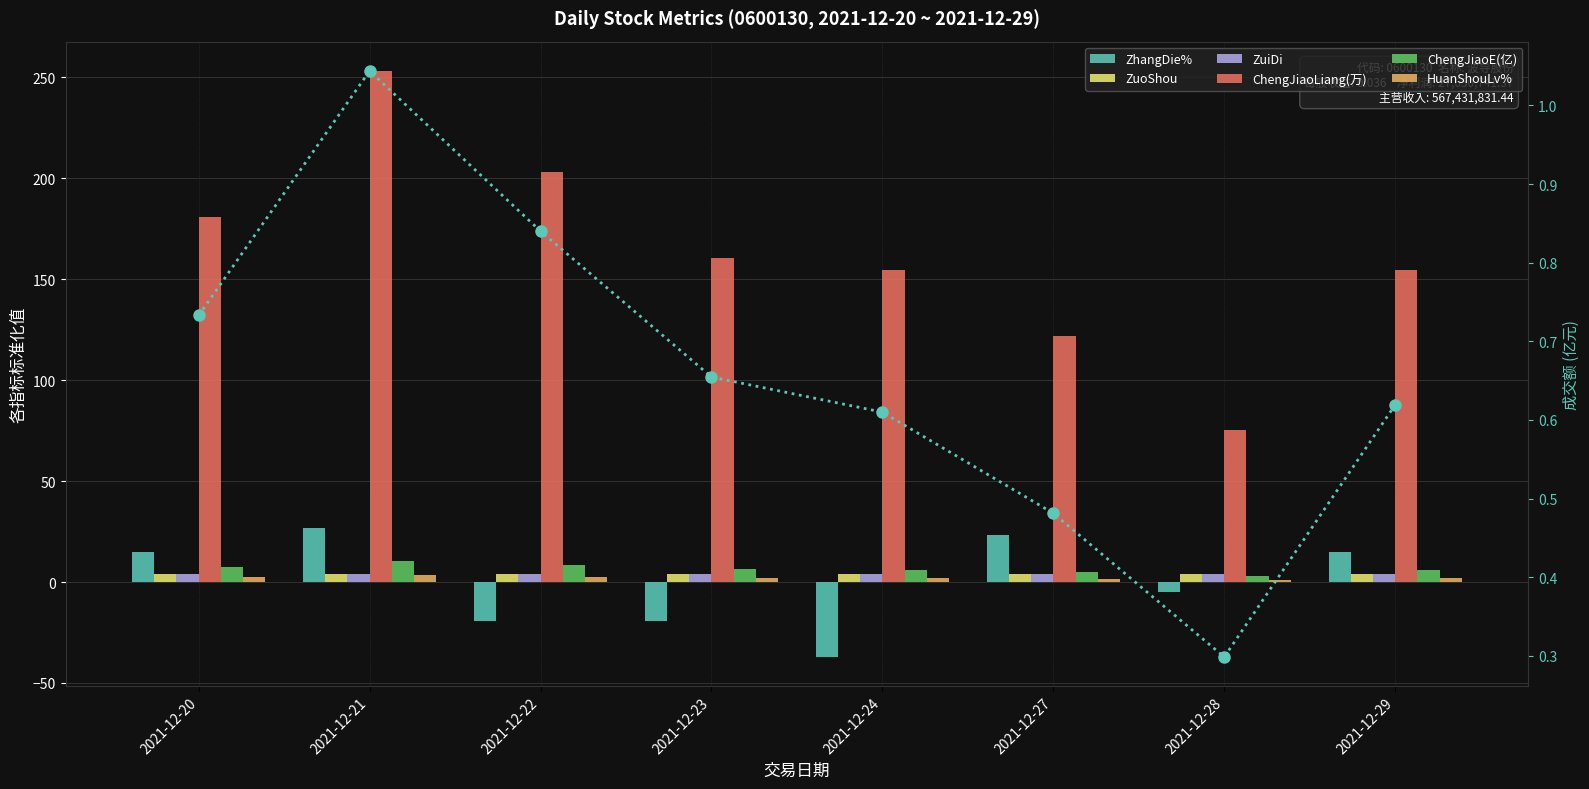

At how many categories does at least one series exceed 96?

7